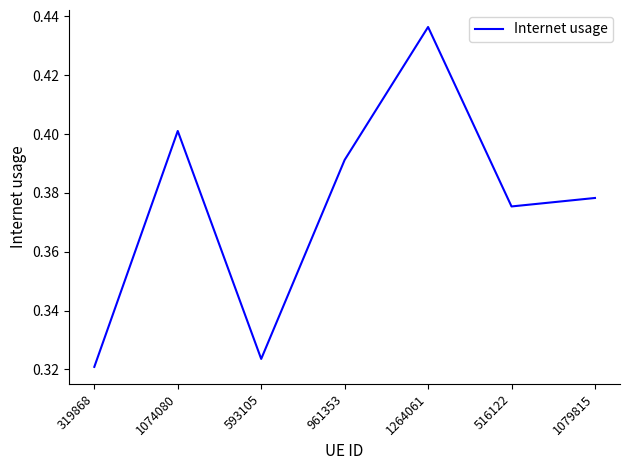

List the labels in order of value, largest first.

1264061, 1074080, 961353, 1079815, 516122, 593105, 319868